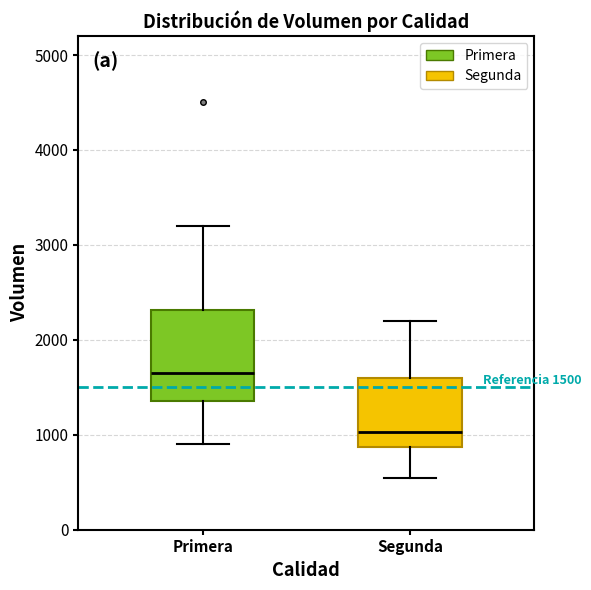

Comparing the boxes themselves (not the whiskers), which one is the tallest?

Primera